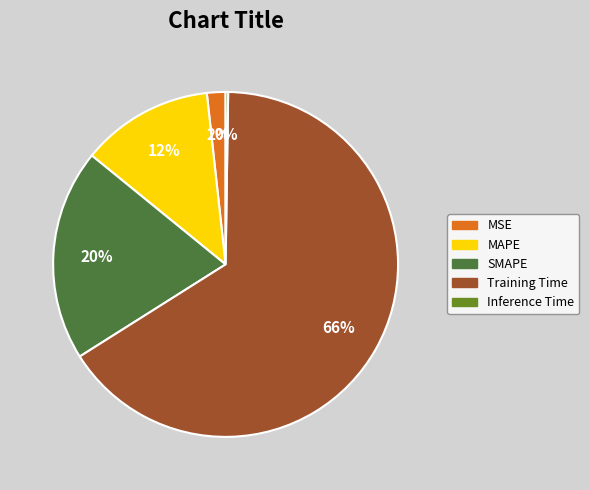

To the nearest percent, what is the combined percentage of Training Time and MAPE?

78%